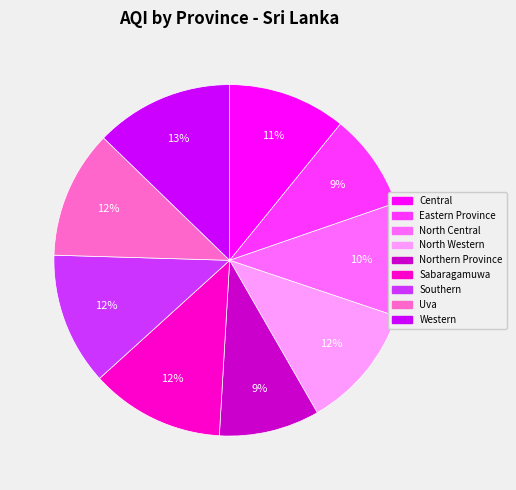

Is it true that Central is 11% of the pie?

True